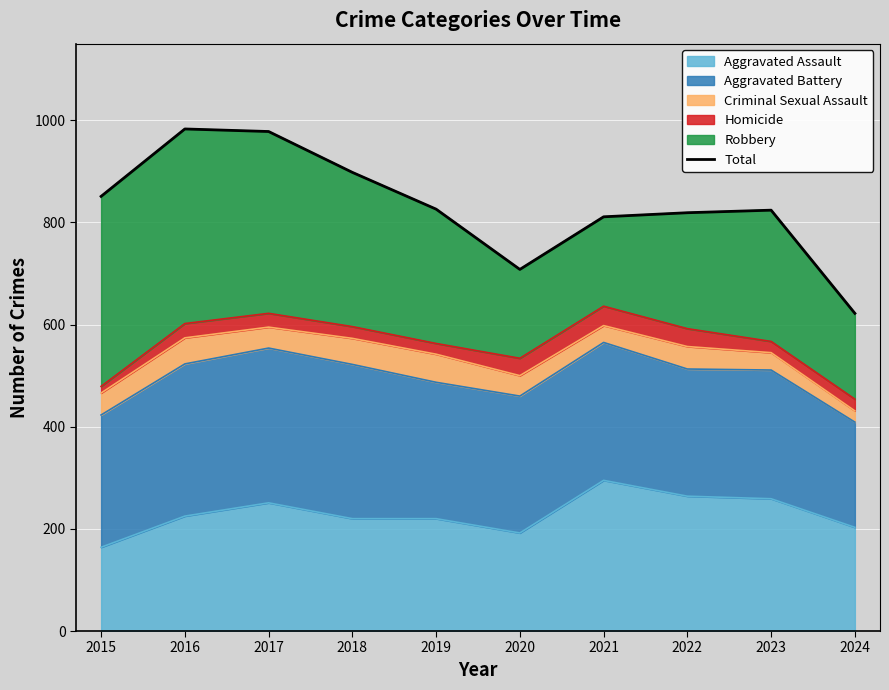

Where is the first local maximum?

2016